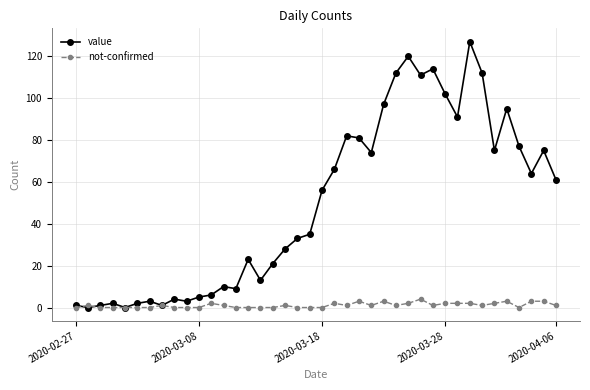

True or false: not-confirmed has more than 2 points higher than both neighbors.

True